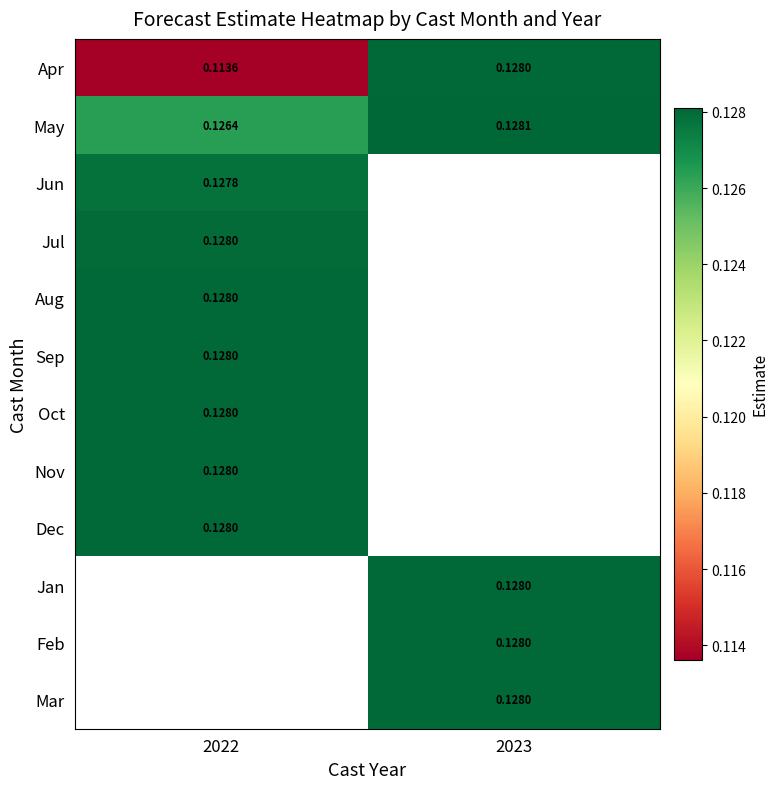

What is the maximum value shown in the chart?

0.1